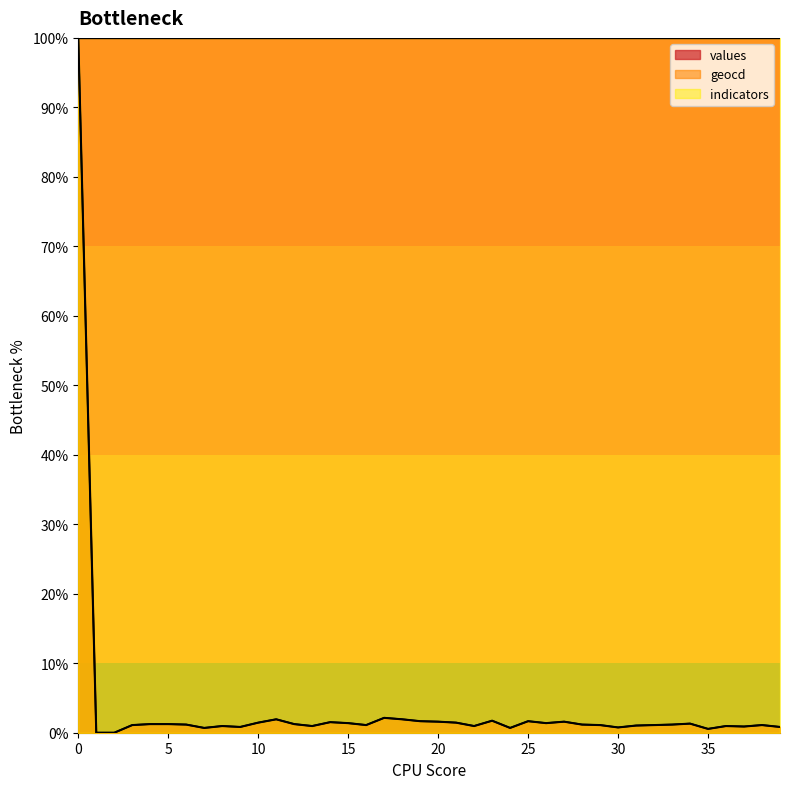

How many positive values does the values series have?

38